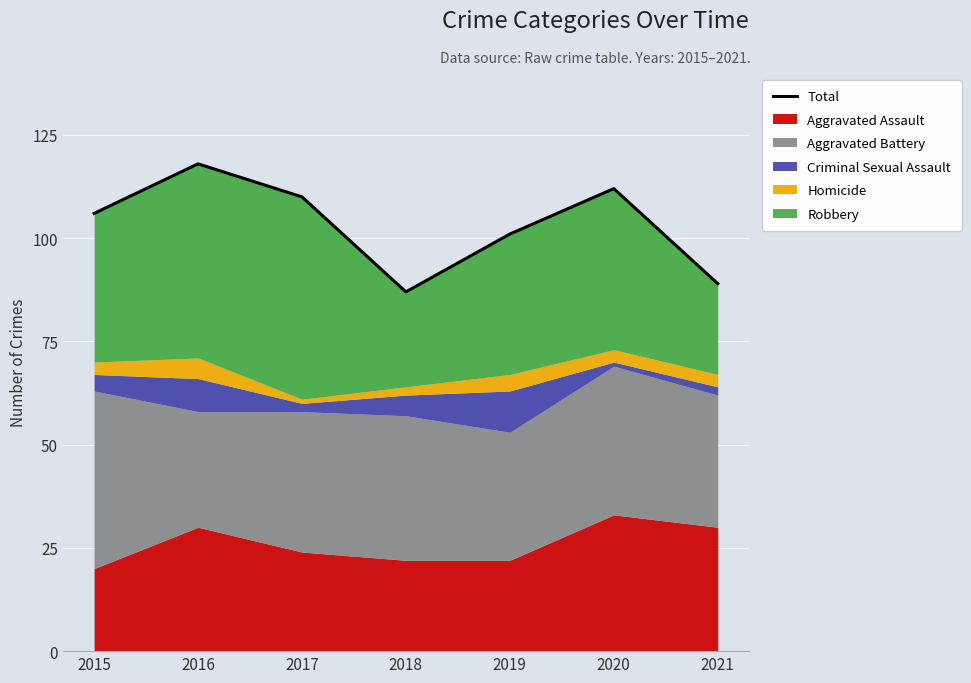

Is it true that the value at 2019 is 27?

False